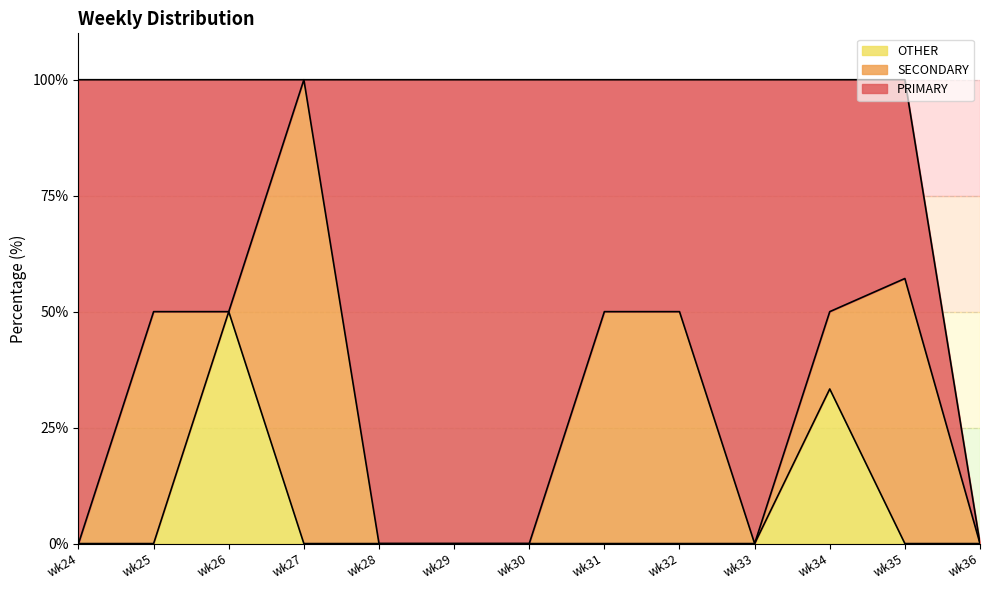

At which category is the sum across all series the highest?

wk34